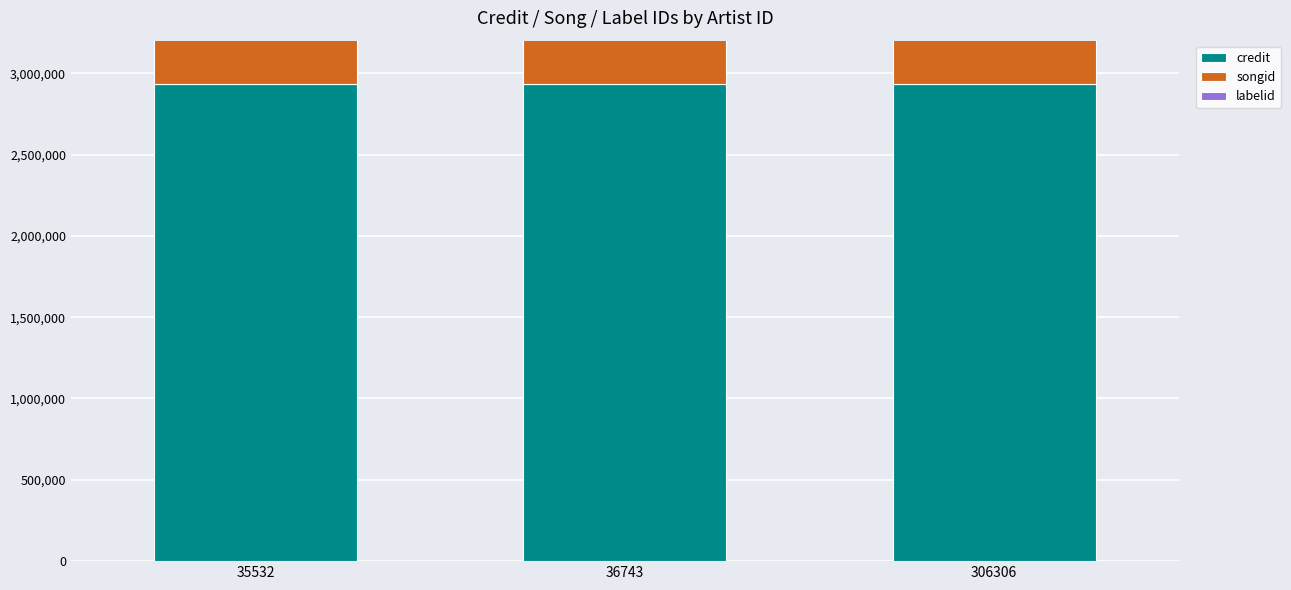

Which has a higher value, 306306 or 35532?

306306